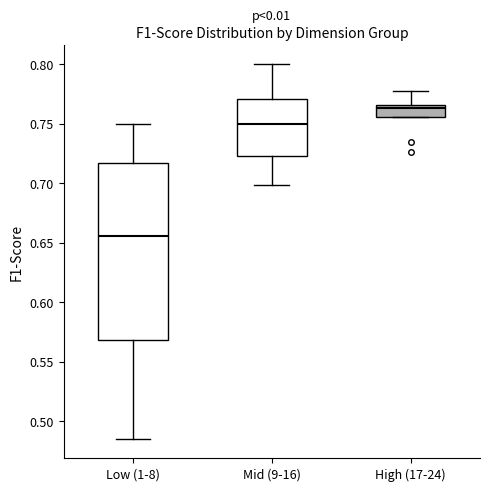

Which box's median line is the highest?

High (17-24)